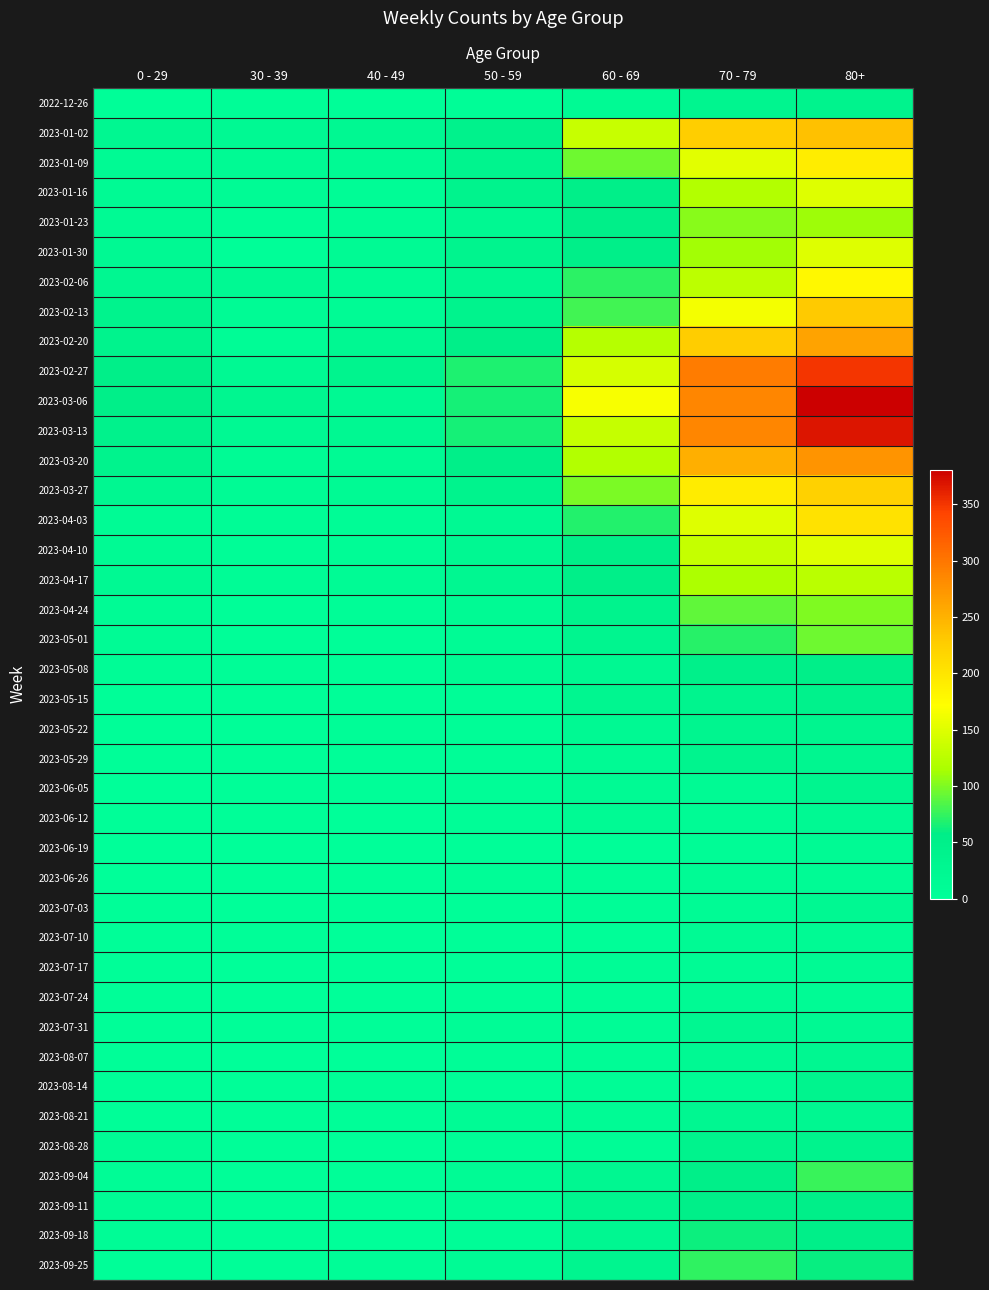

What is the maximum value shown in the chart?

381